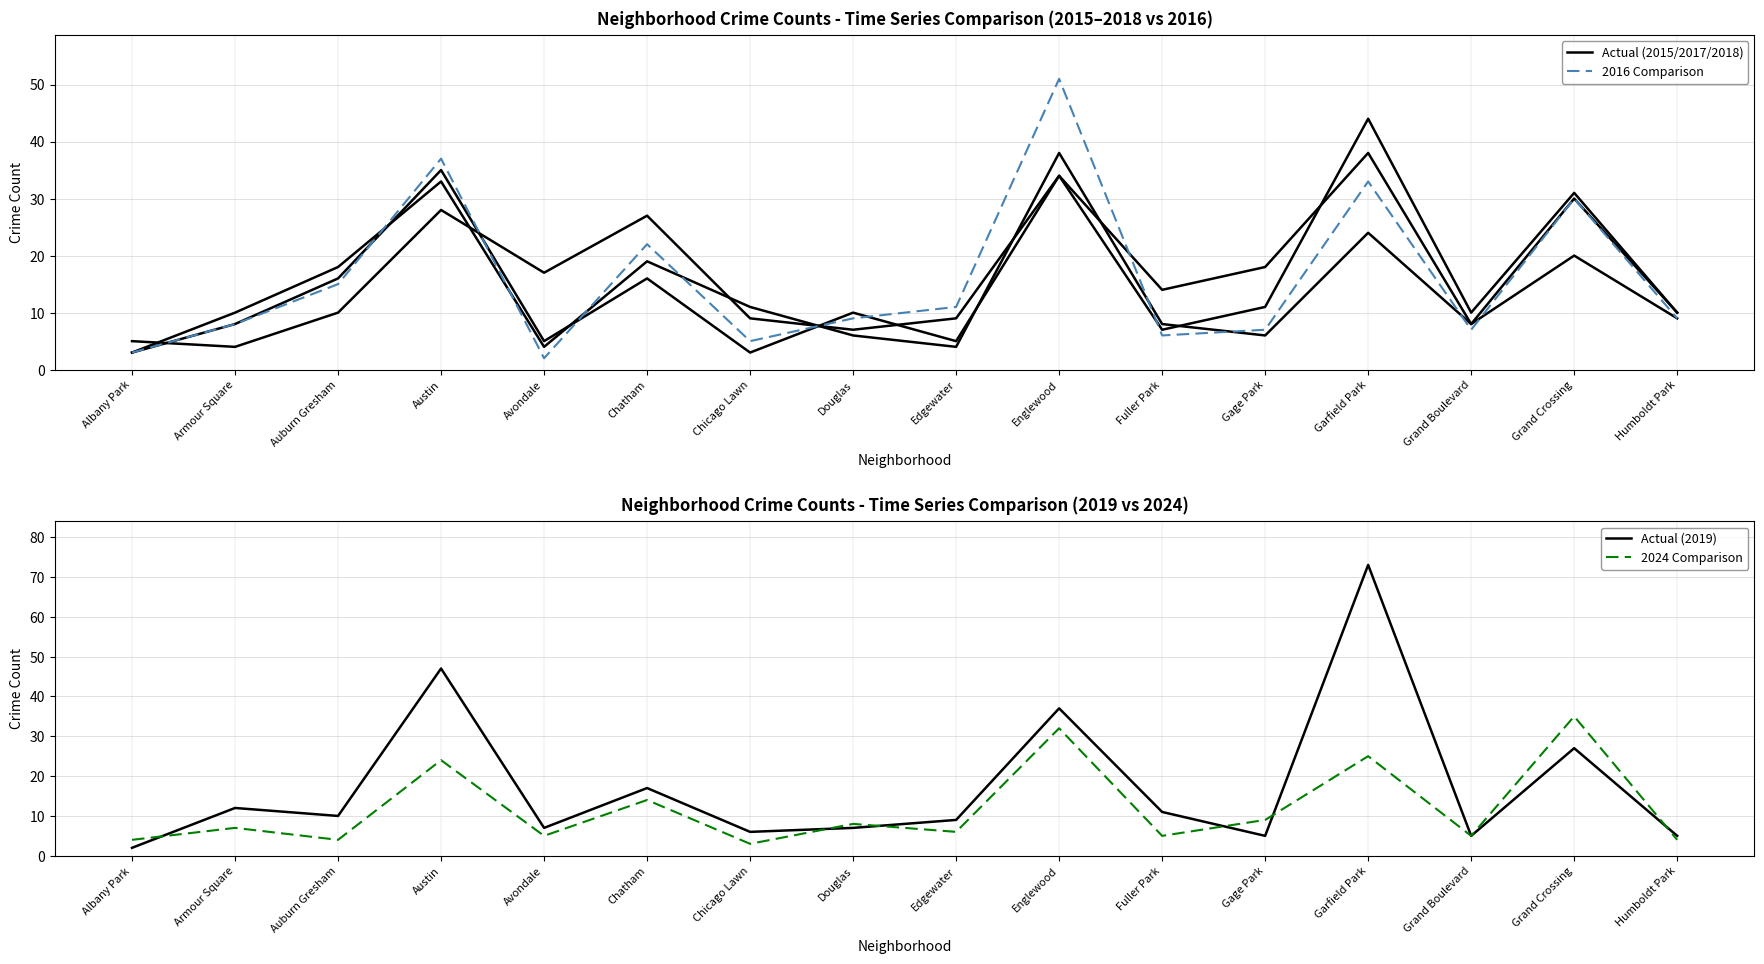

Rank the series at Chicago Lawn from highest to lowest value.

Actual (2015/2017/2018), Actual (2019), 2016 Comparison, 2024 Comparison